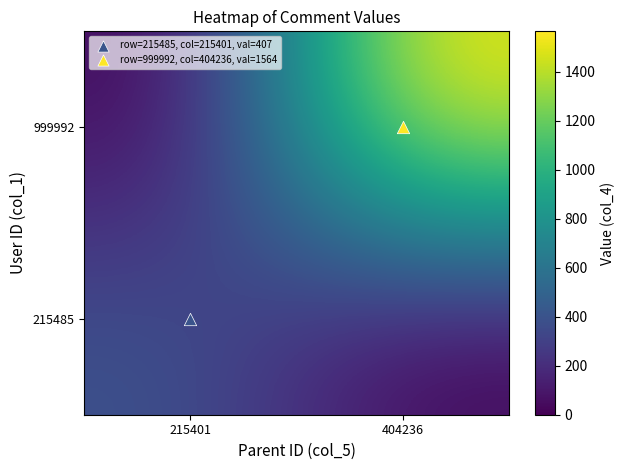

Which series changed the most between 215401 and 404236?

999992